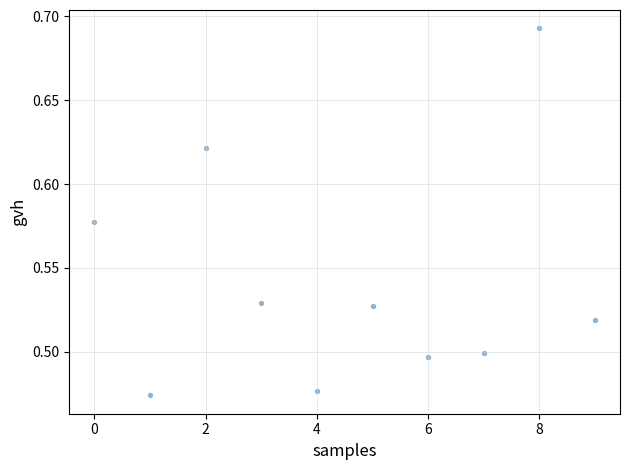

Count the number of points in this scatter plot.

10